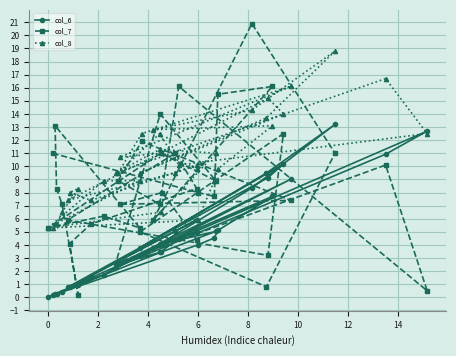

What is the maximum value for col_7?

20.9